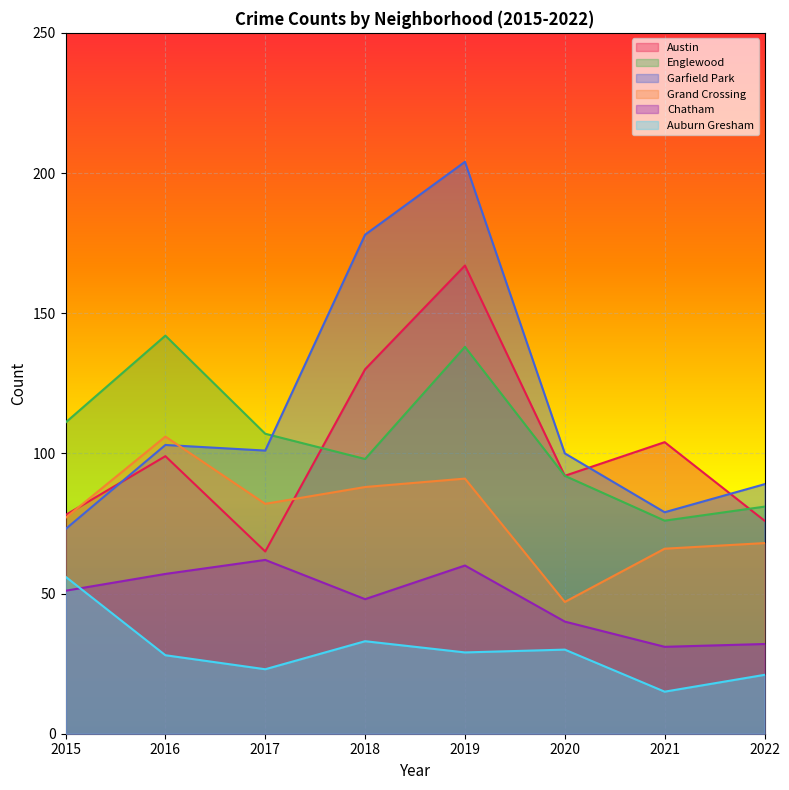

Does the chart display data point markers on the line(s)?

No